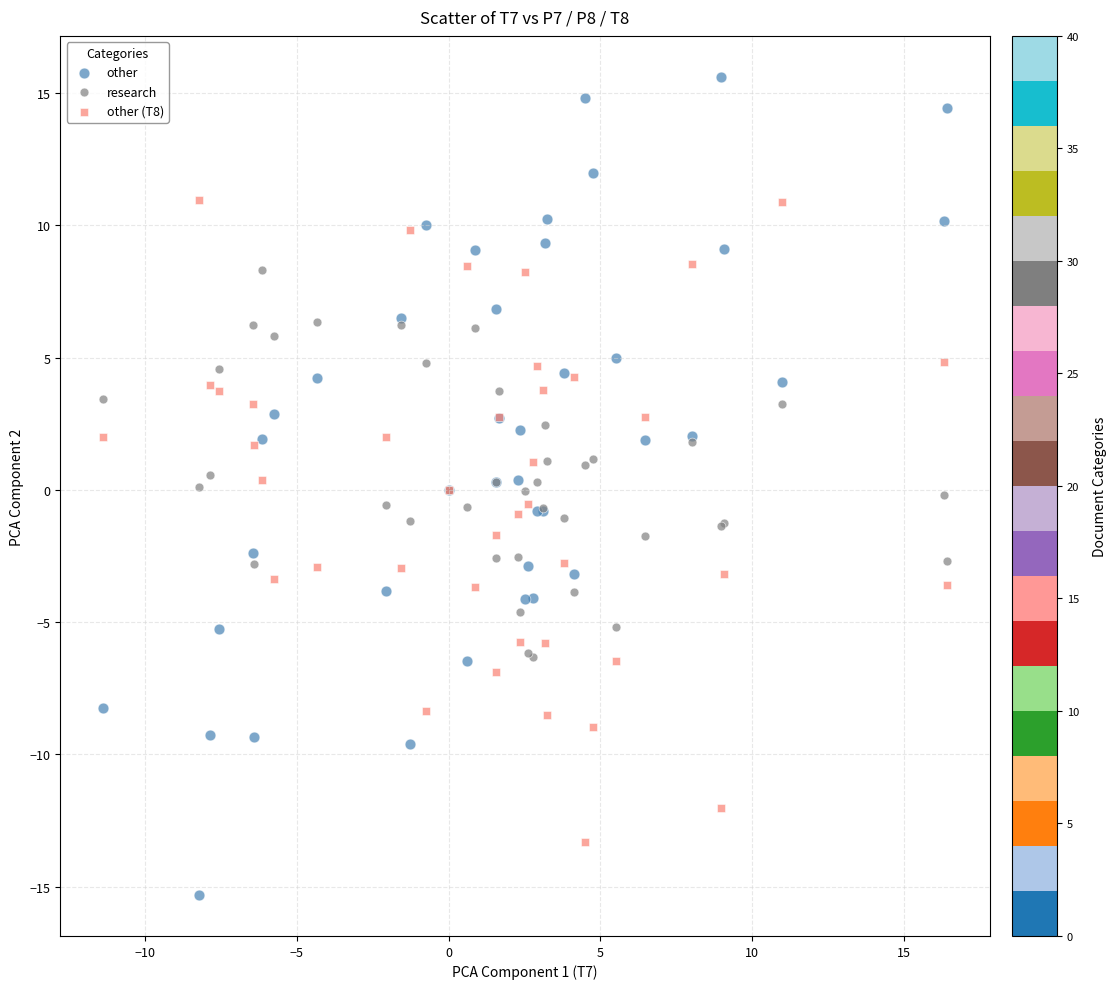

Which series contains the lowest Y value?

other